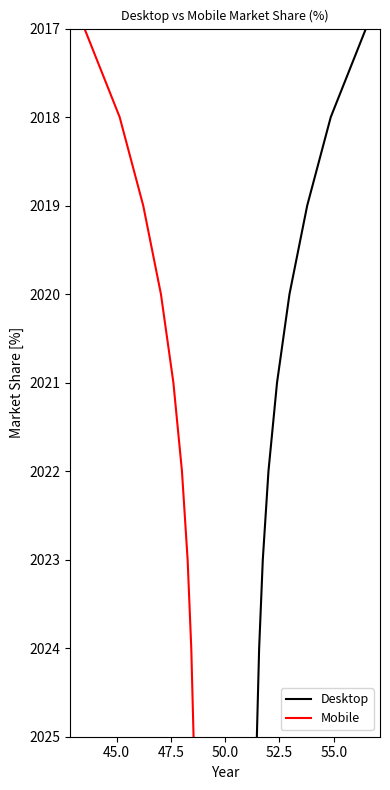

Which series has the largest total across all categories?

Desktop